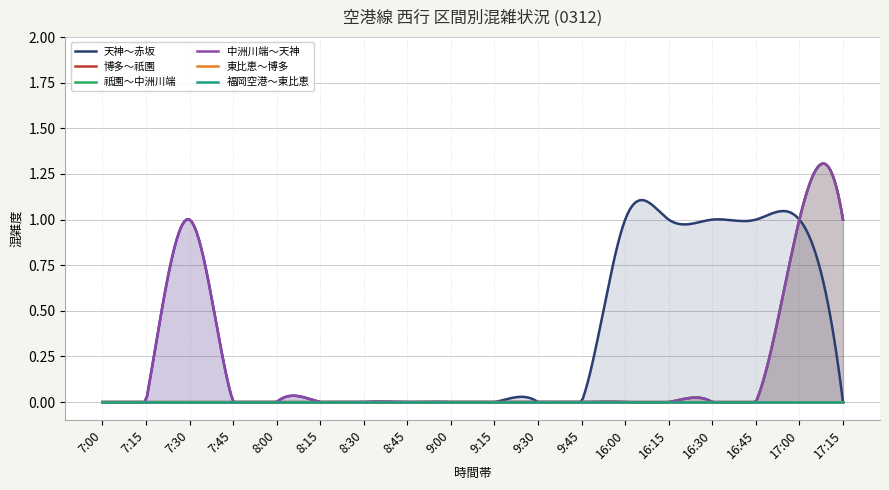

True or false: 博多～祇園 has a value of 0 at 8:30.

True